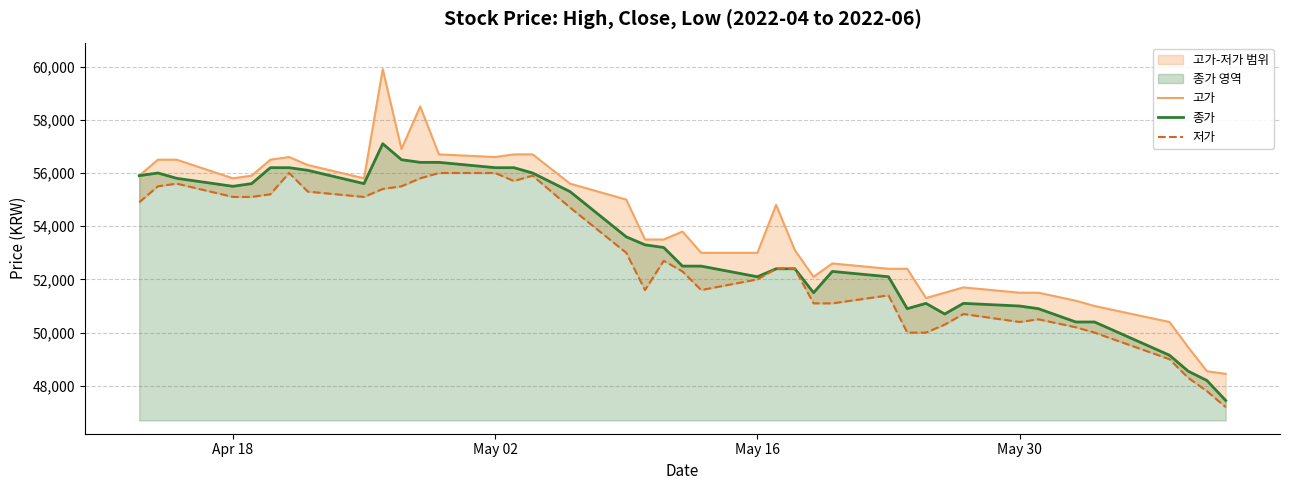

True or false: 종가 has a value of 27807 at 30.

False